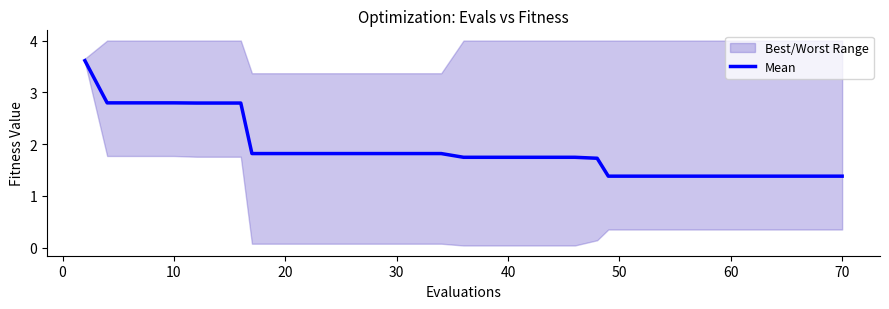

How many lines are shown in the chart?

1